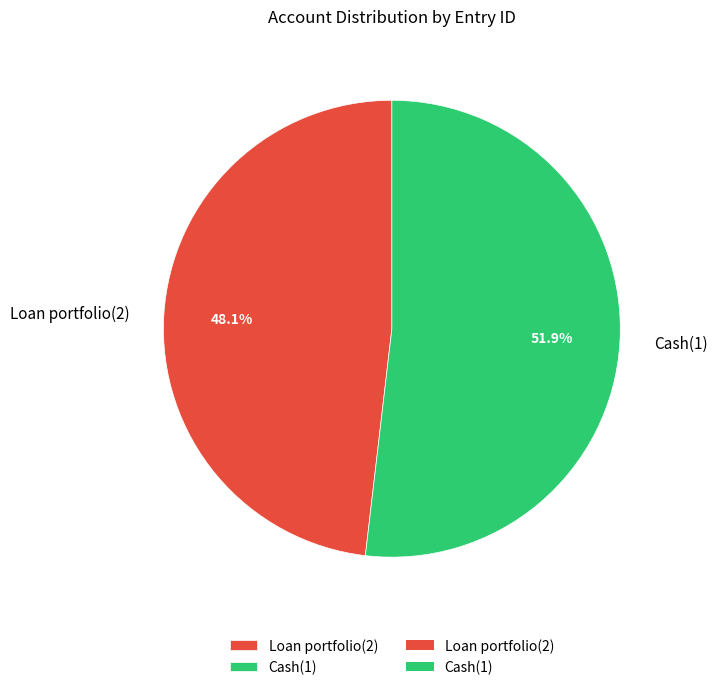

How many segments does this pie chart have?

2